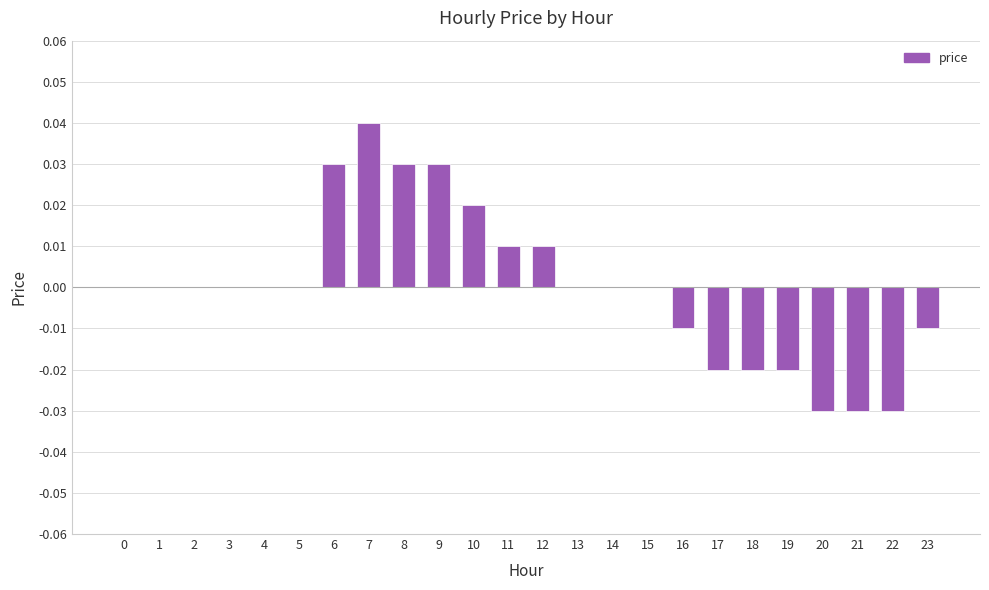

How many categories are shown in the chart?

24